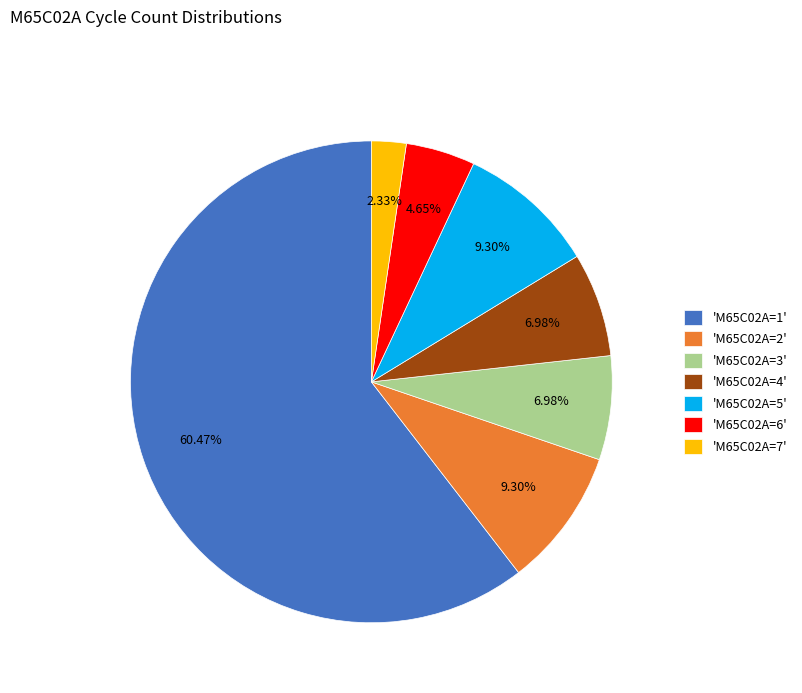

Combined, do 'M65C02A=4' and 'M65C02A=2' account for over 50%?

No